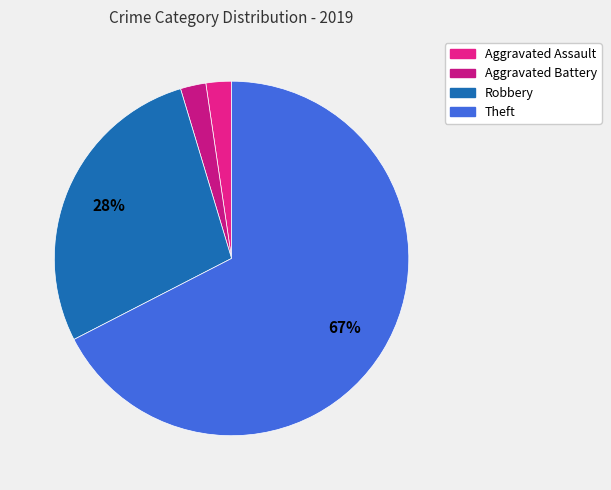

What is the change in value from Robbery to Theft?

+17